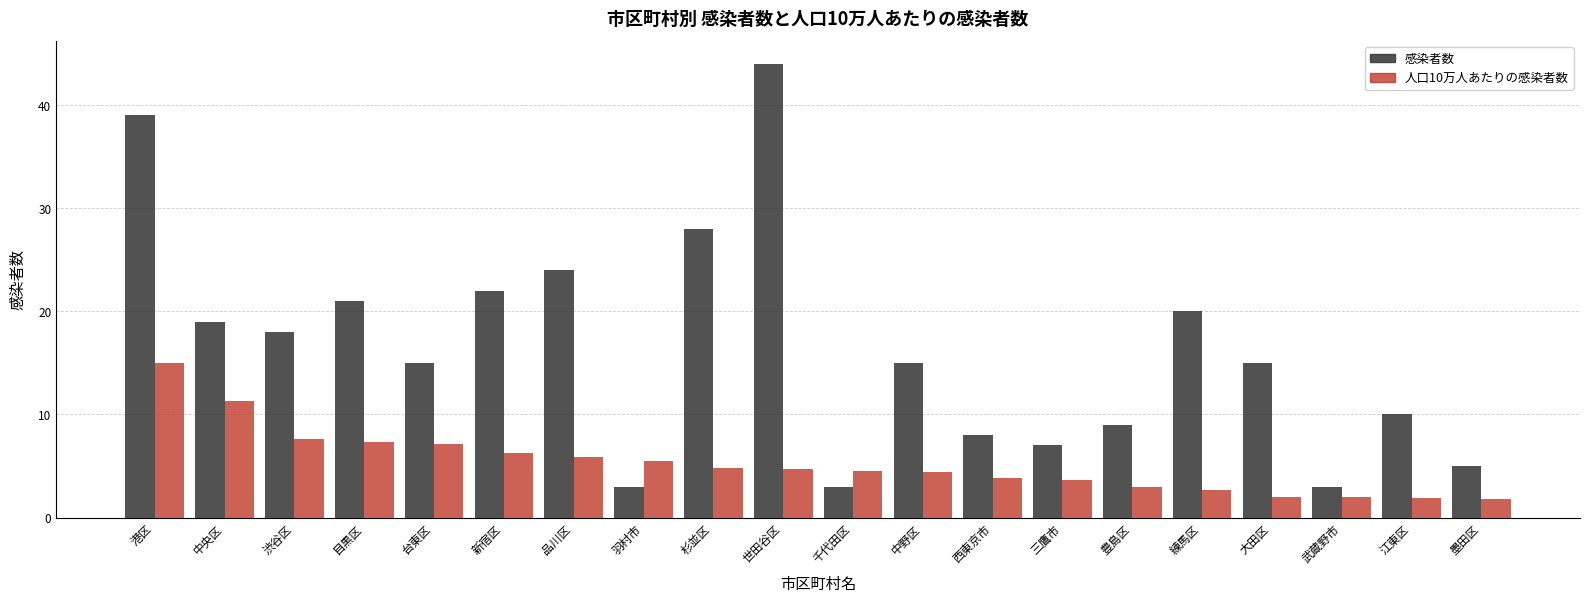

What value does the 感染者数 series have at 渋谷区?

18.0